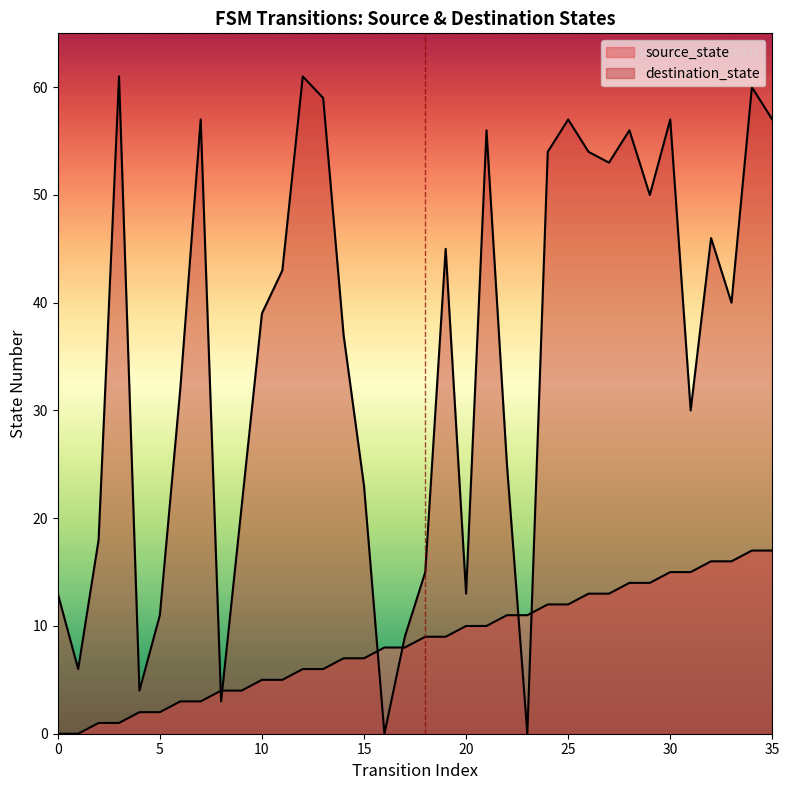

Which series has the largest range (max minus min)?

destination_state